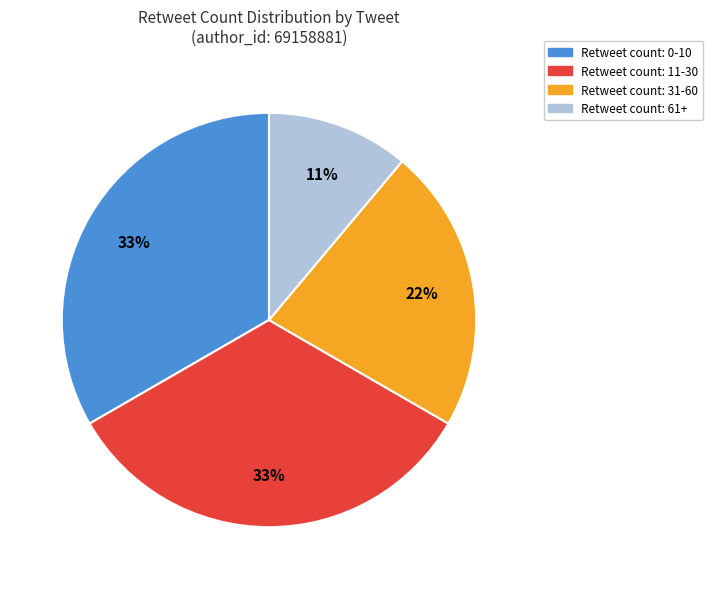

Count the number of slices in the pie.

4